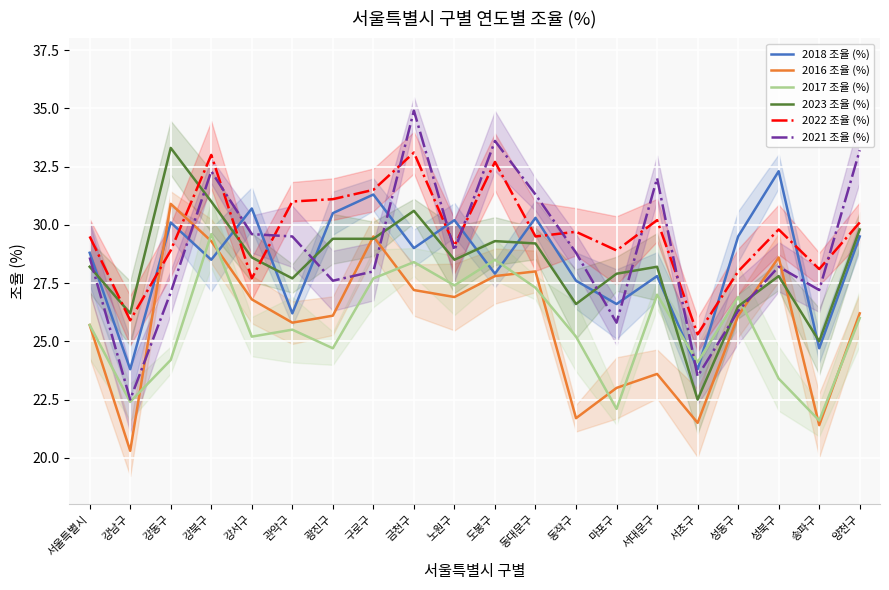

Which series changed the most between 금천구 and 송파구?

2021 조율 (%)